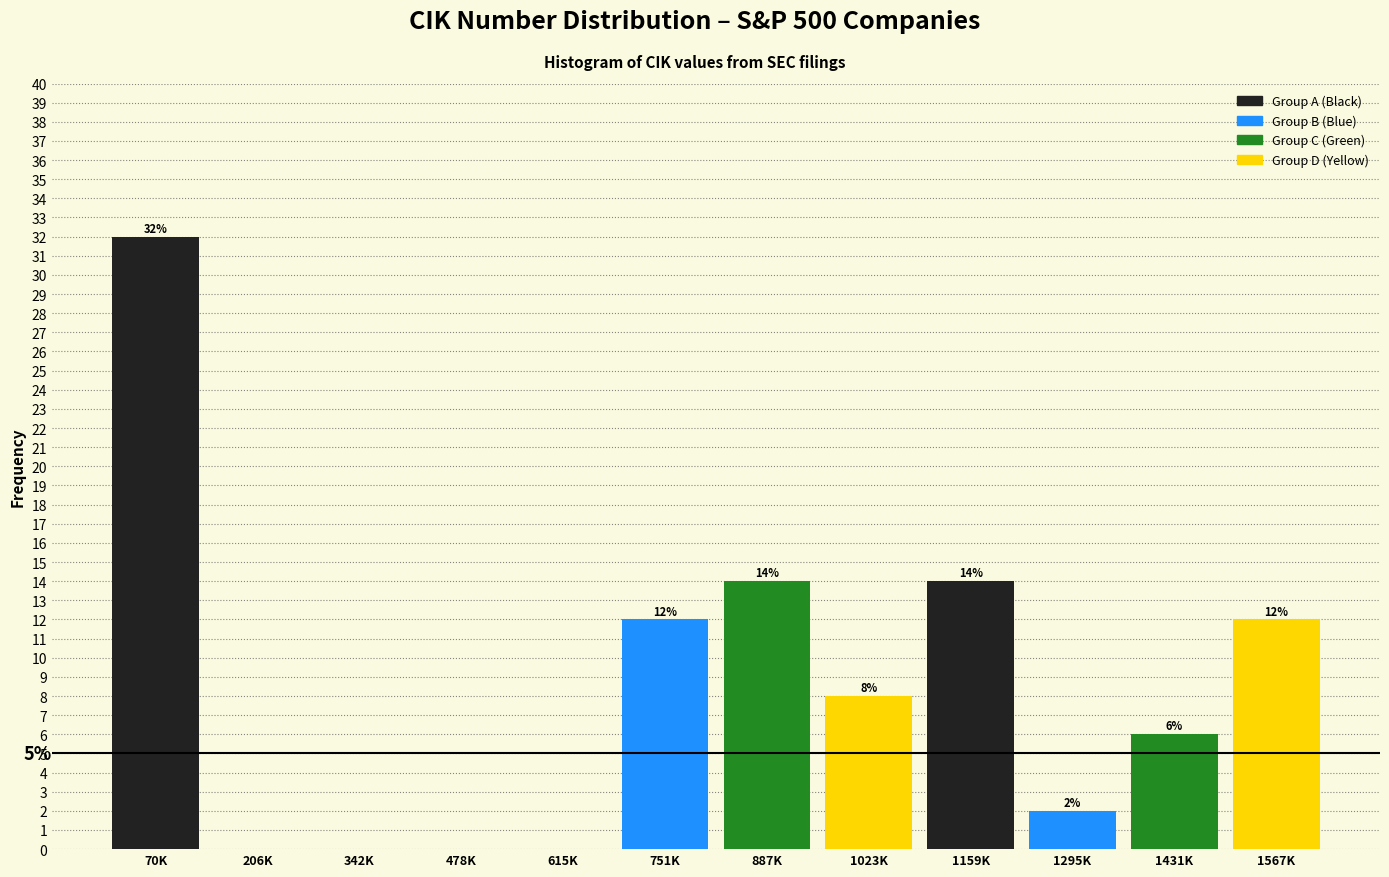

Reading left to right, list all the values displayed in this chart.

70K=32.0	206K=0.0	342K=0.0	478K=0.0	615K=0.0	751K=12.0	887K=14.0	1023K=8.0	1159K=14.0	1295K=2.0	1431K=6.0	1567K=12.0